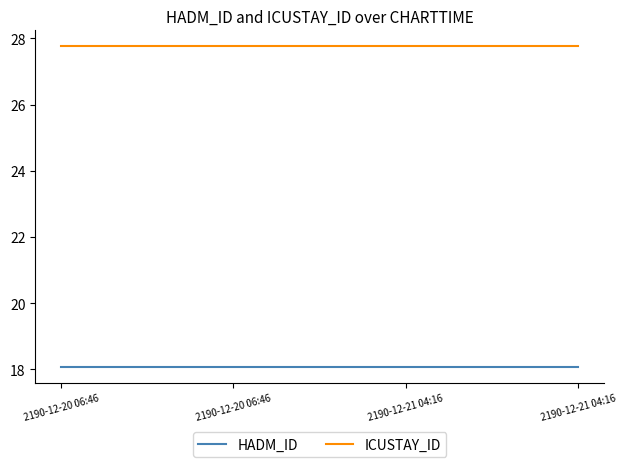

List the series in order of their overall mean, lowest first.

HADM_ID, ICUSTAY_ID